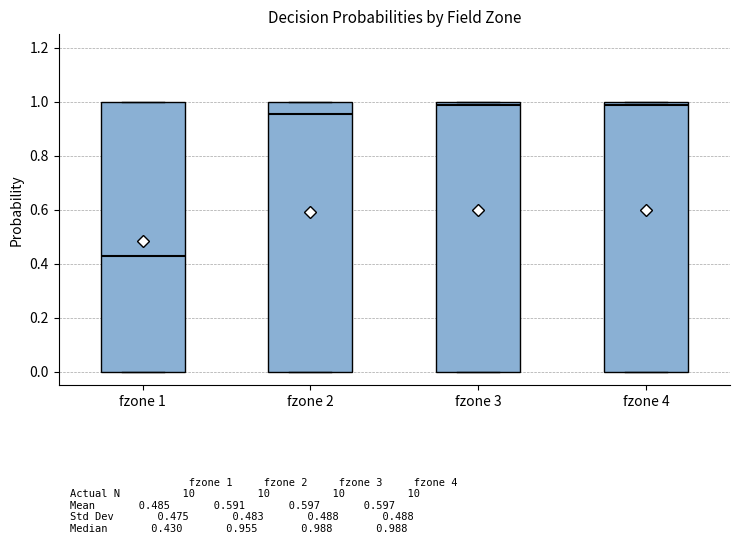

Which box's median line is the lowest?

fzone 1